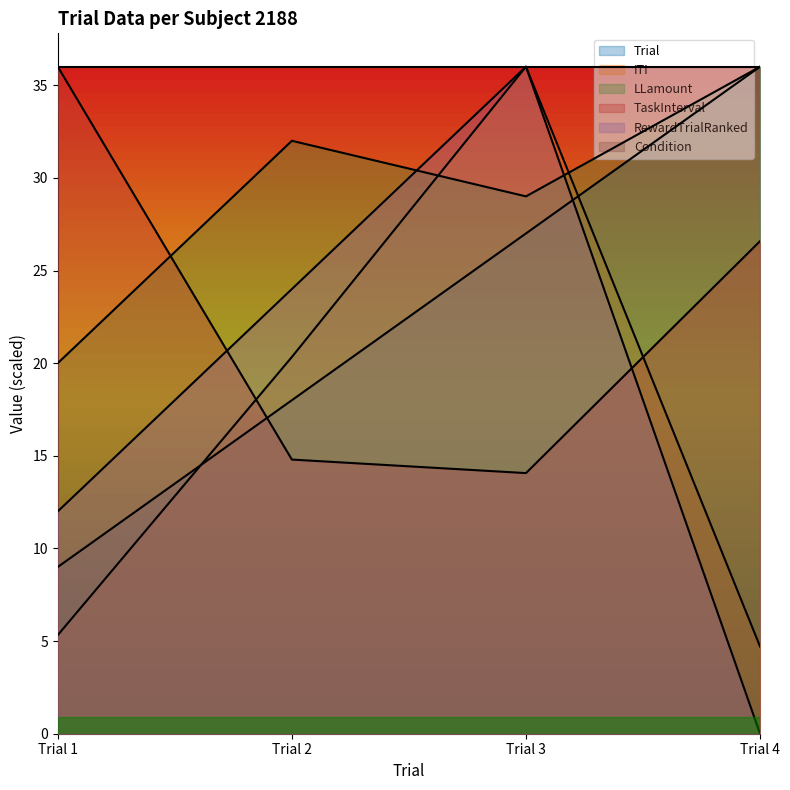

After their last crossing, which series has the higher values: ITI or TaskInterval?

TaskInterval